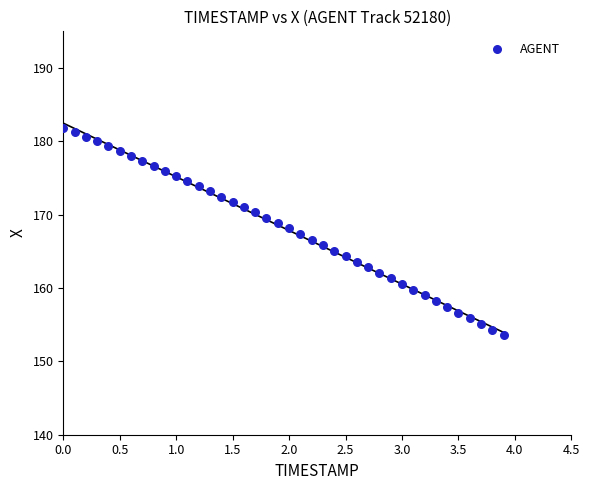

What is the range of X values (max minus min)?

3.9